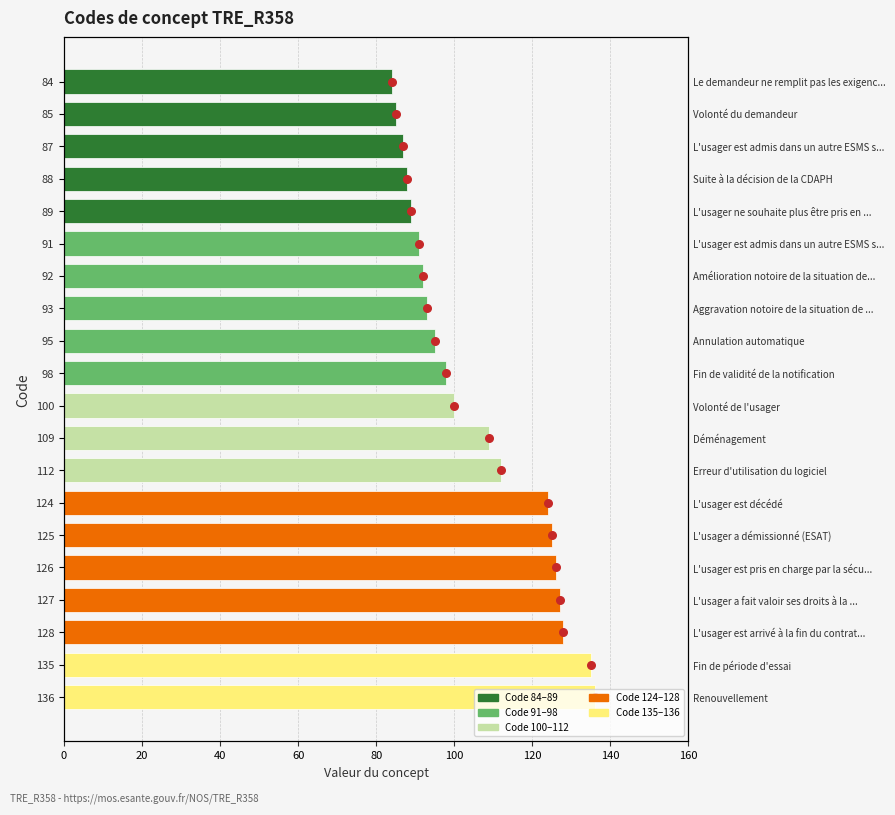

Which has a higher value, 84 or 100?

100